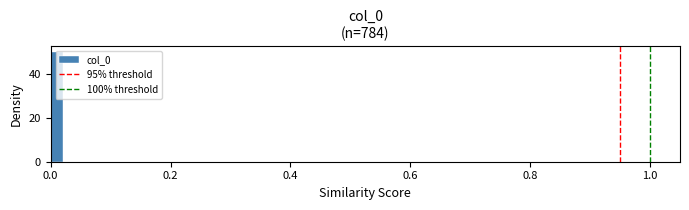

Around what value on the x-axis is the tallest bar? Give the approximate position of its centre, as read against the axis.

0.02